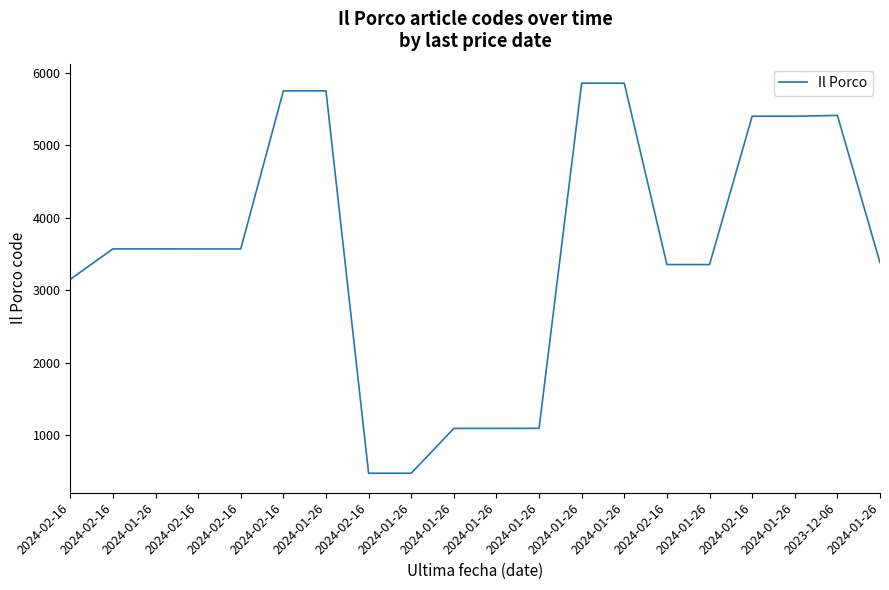

Is this an area chart (filled region under the line)?

No